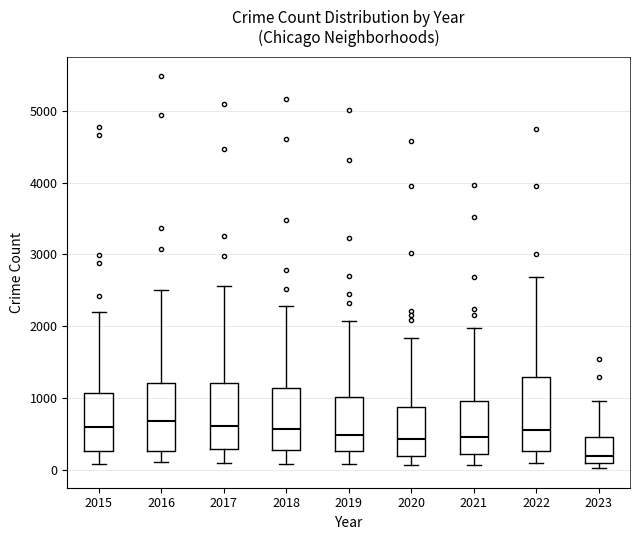

Reading left to right, transcribe this box plot: for each box, give where its median line is, the range the box spans, and where its two whiskers end, as read against the y-axis. The values are not printed on the chart, so give them approximately, as read against the axis.

2015: median 600, box 300 to 1100, whiskers 100 to 2200
2016: median 700, box 300 to 1200, whiskers 100 to 2500
2017: median 600, box 300 to 1200, whiskers 100 to 2600
2018: median 600, box 300 to 1100, whiskers 100 to 2300
2019: median 500, box 300 to 1000, whiskers 100 to 2100
2020: median 400, box 200 to 900, whiskers 100 to 1800
2021: median 500, box 200 to 1000, whiskers 100 to 2000
2022: median 600, box 300 to 1300, whiskers 100 to 2700
2023: median 200, box 100 to 400, whiskers 0 to 1000